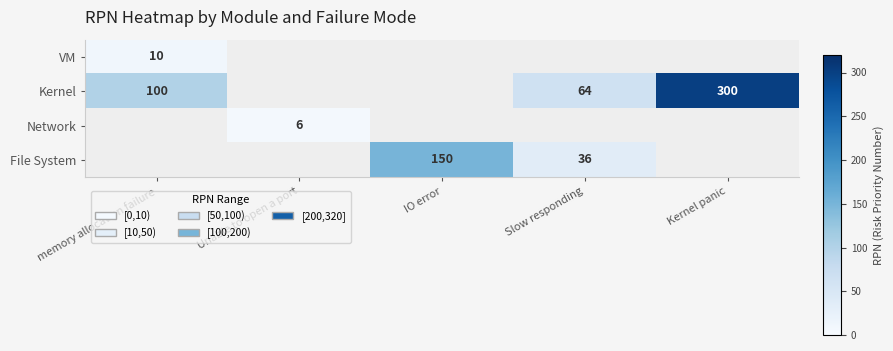

Between Unable to open a port and IO error, which is larger?

IO error